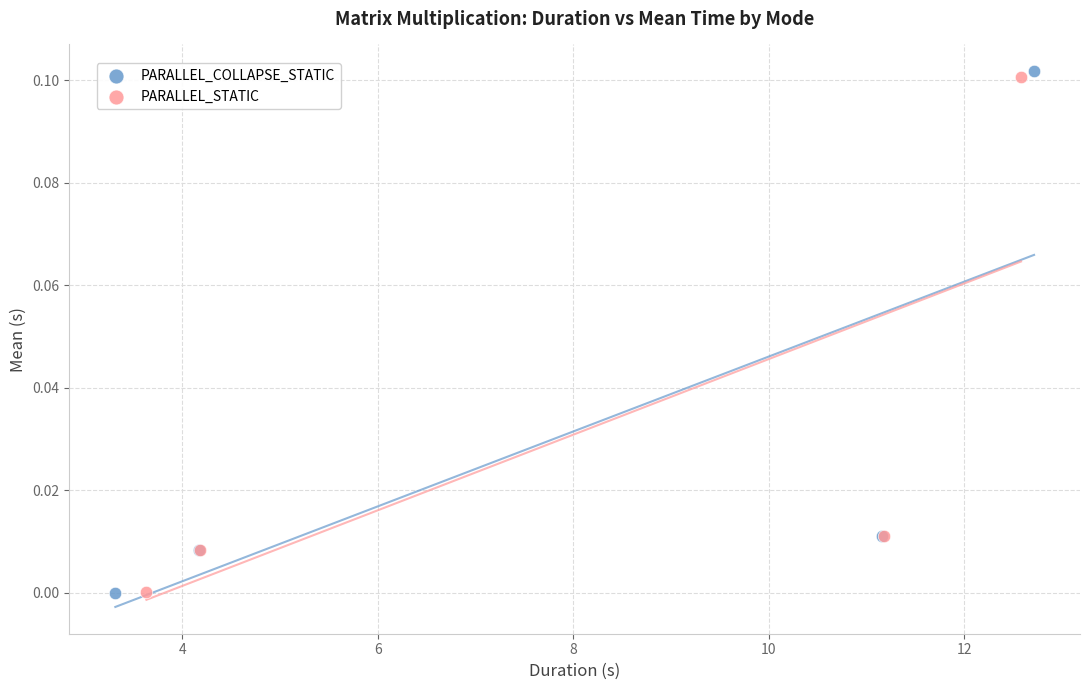

What are all the series names shown in the legend?

PARALLEL_COLLAPSE_STATIC, PARALLEL_STATIC